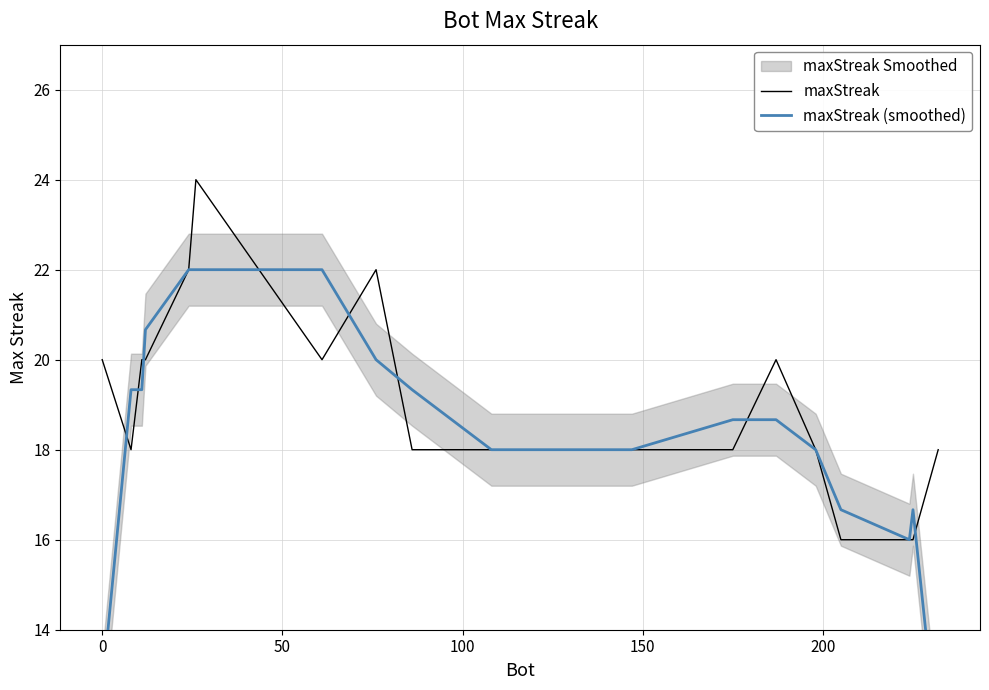

How many interior local valleys does the maxStreak series have?

2